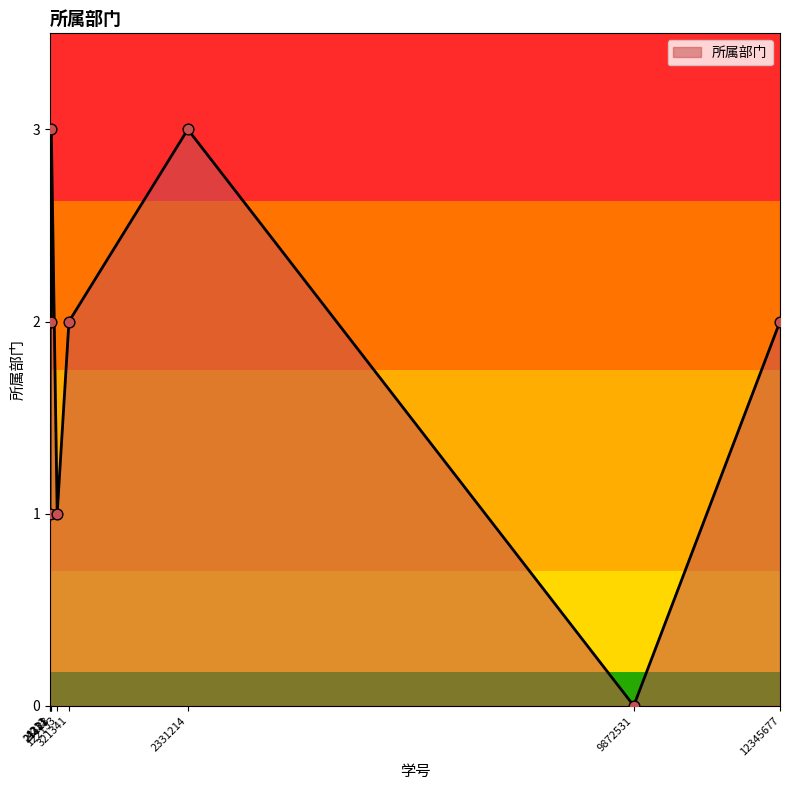

What is the ratio of the value at 23123 to the value at 122133?

3.0